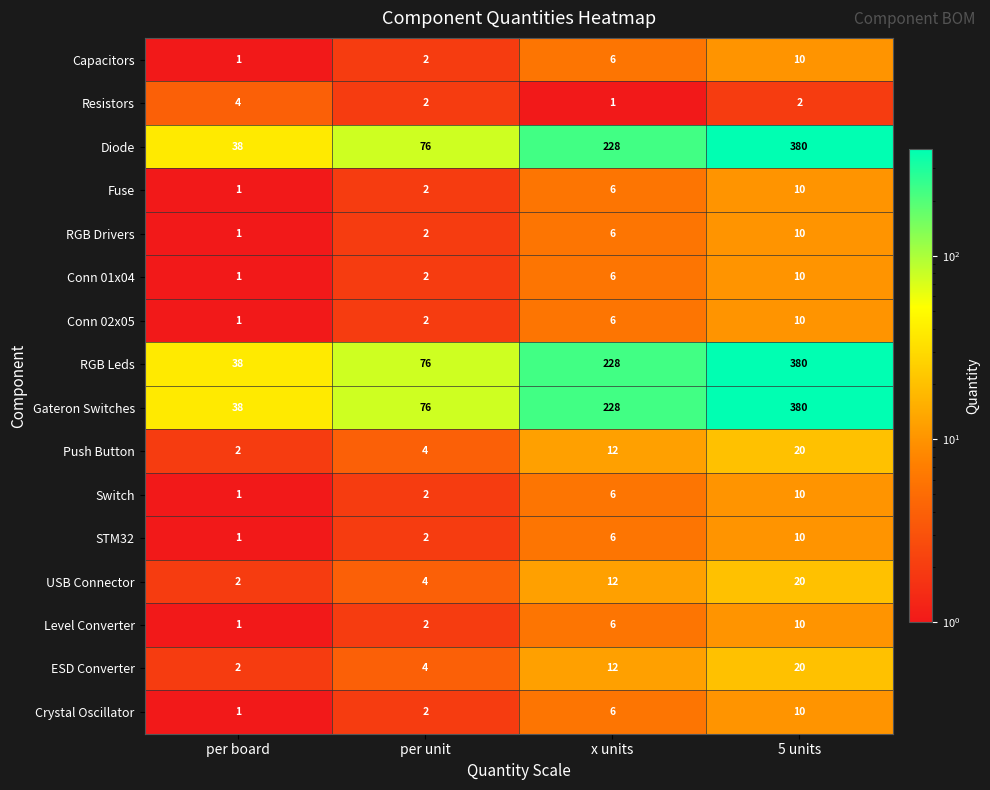

Rank the categories by STM32 value from highest to lowest.

5 units, x units, per unit, per board